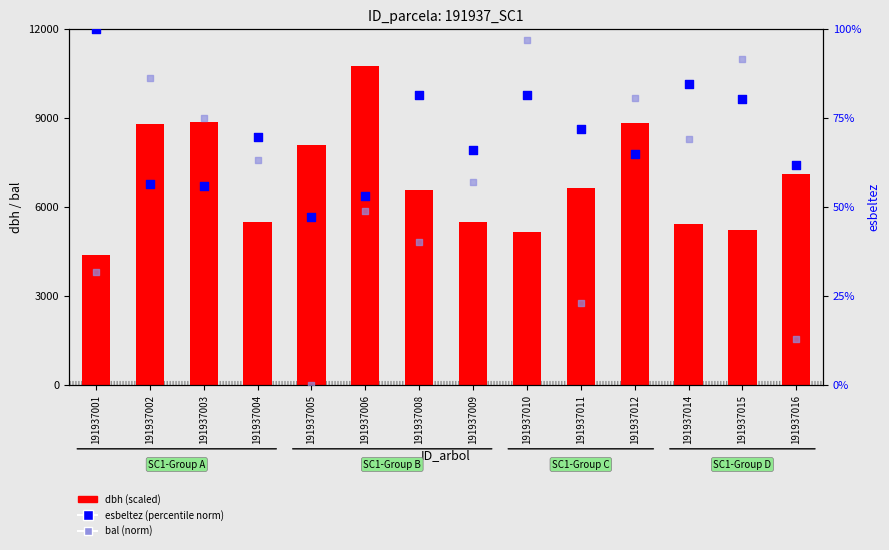

Which series contains the lowest Y value?

bal (norm)